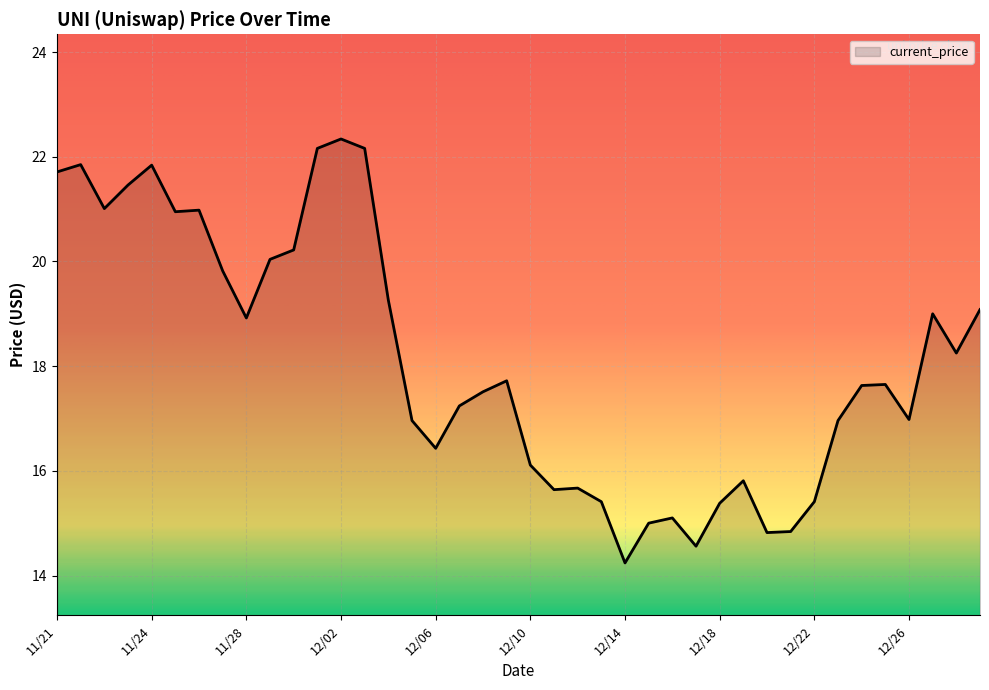

What is the minimum value shown in the chart?

14.2